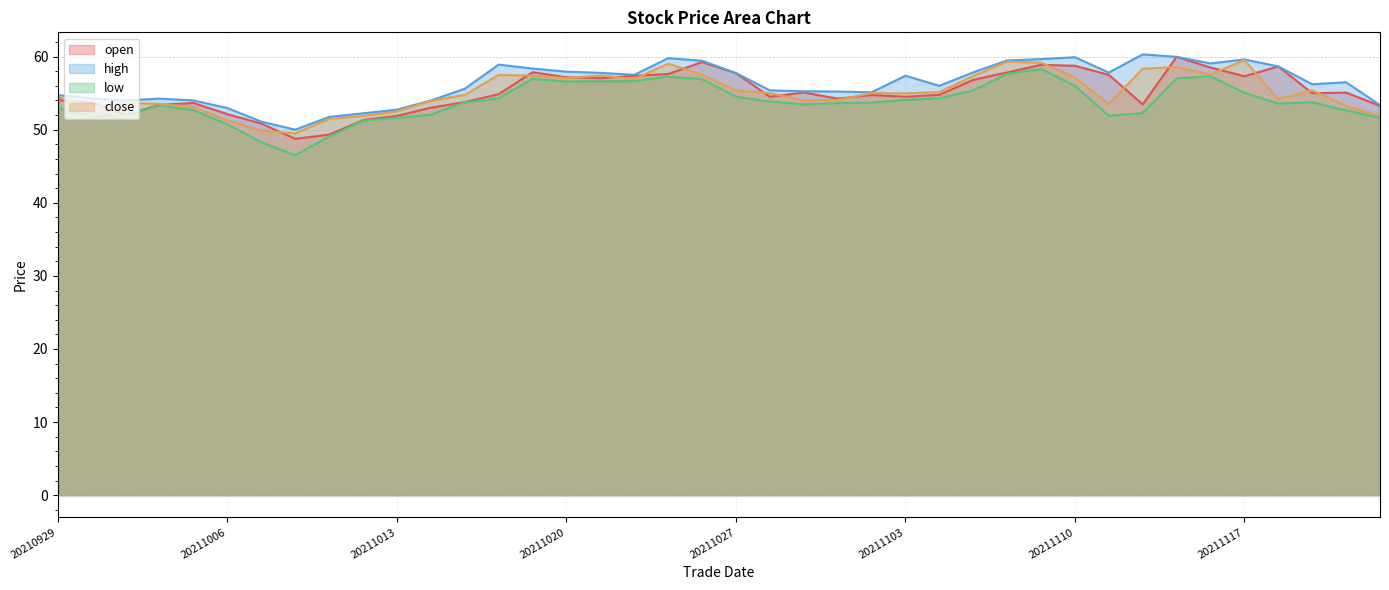

What is the lowest value of the high series?

50.0